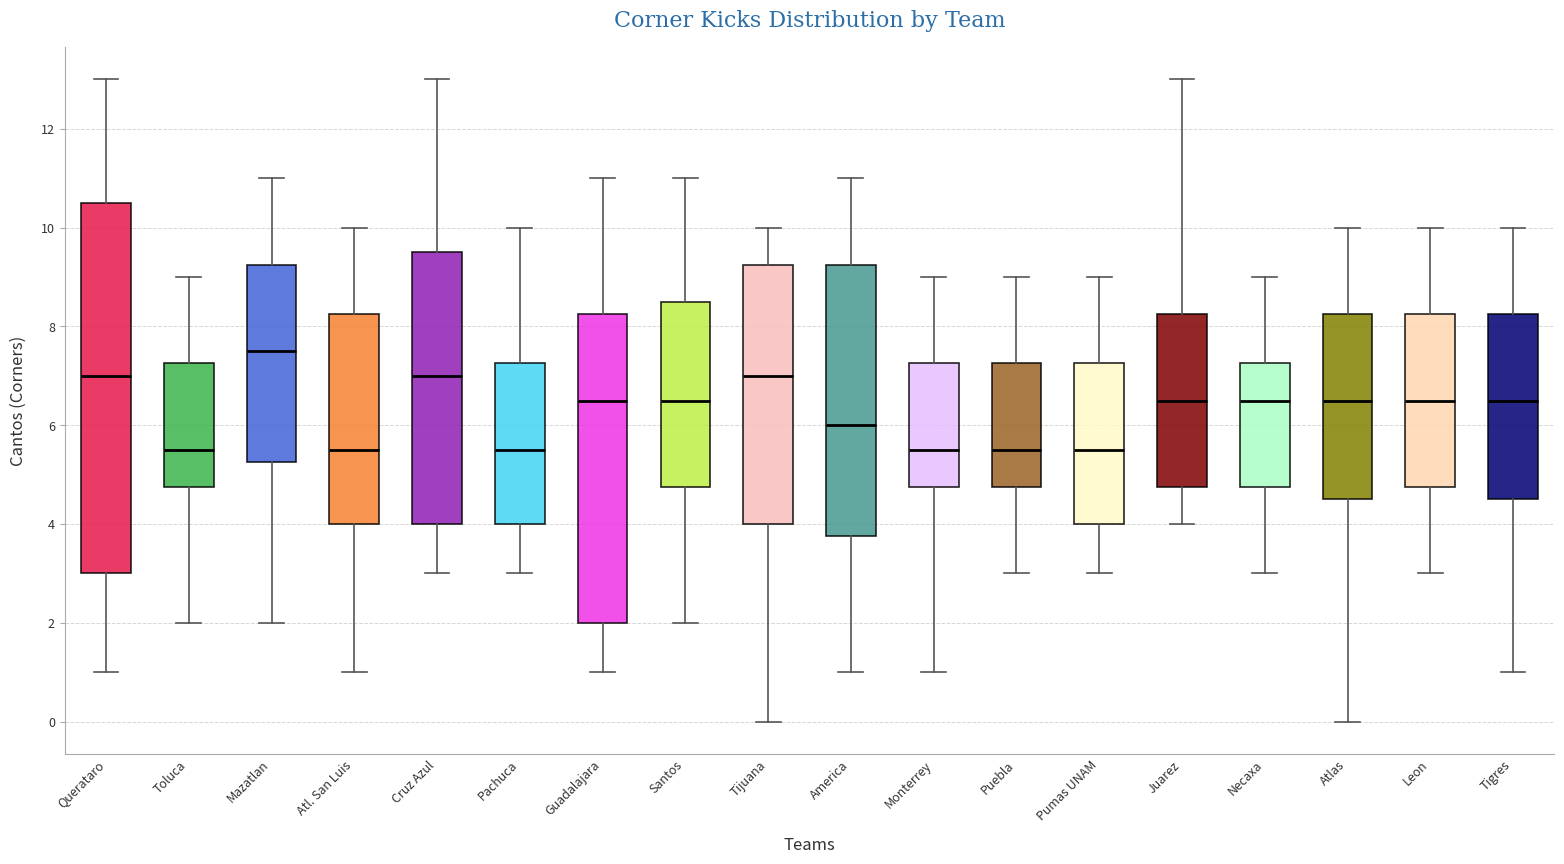

Where is the lower edge of the box for Juarez on the y-axis? The values are not printed on the chart, so give them approximately, as read against the axis.

4.8